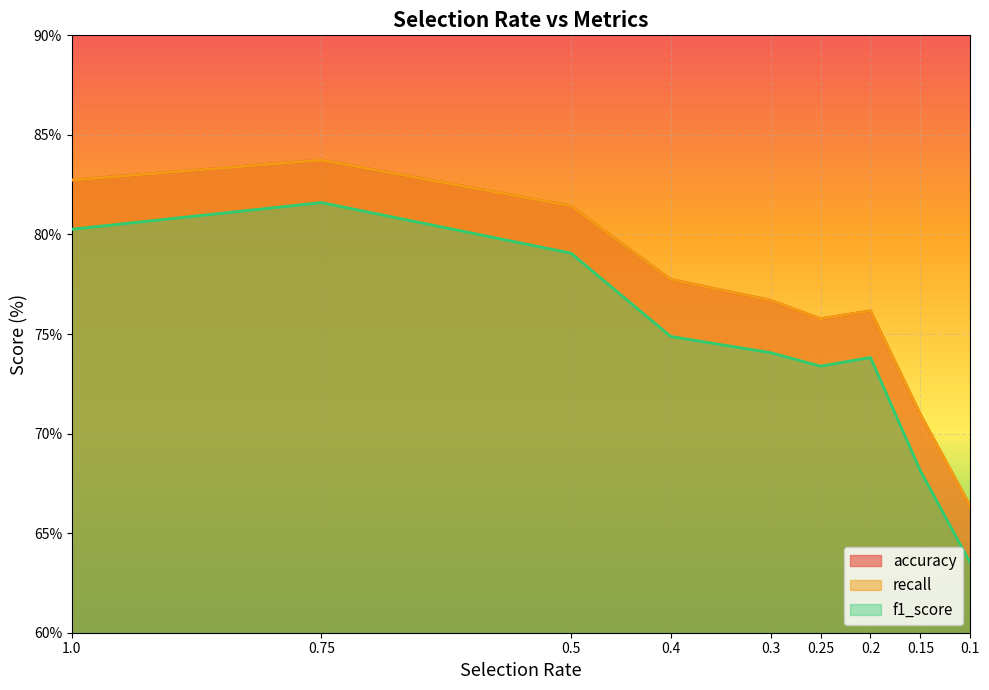

The value of accuracy at 0.5 is 81.4. True or false?

True